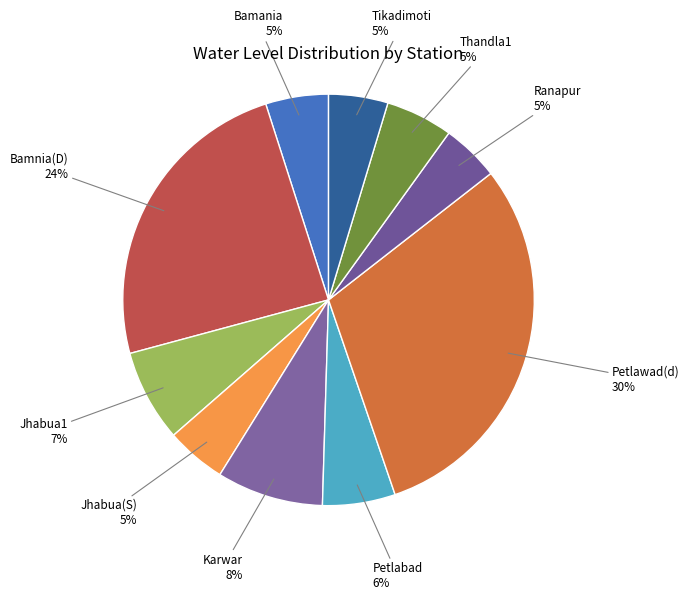

Which has a higher value, Jhabua1 or Bamania?

Jhabua1